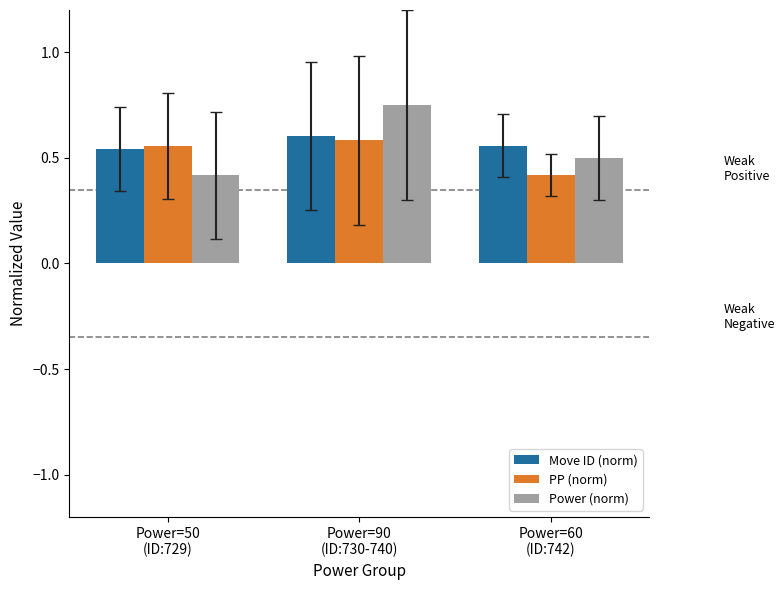

Is the value of Move ID (norm) at Power=50
(ID:729) greater than the value of PP (norm) at Power=90
(ID:730-740)?

No